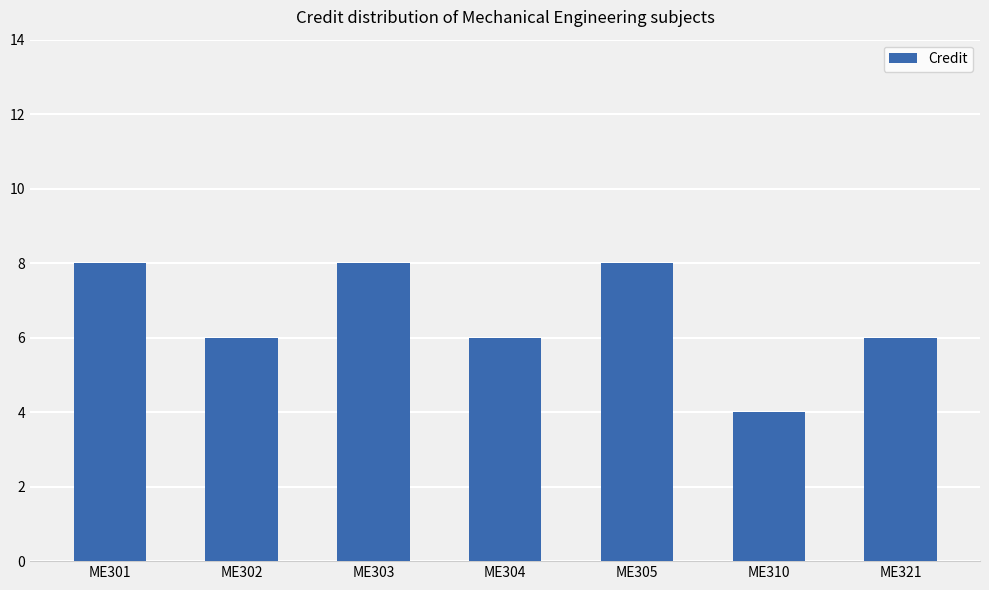

Reading left to right, transcribe all the data shown in this chart.

8	6	8	6	8	4	6